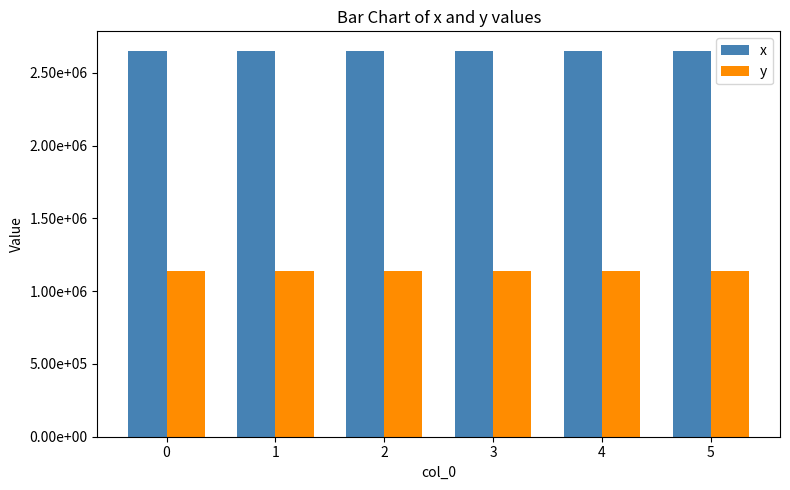

Which series has the largest total across all categories?

x